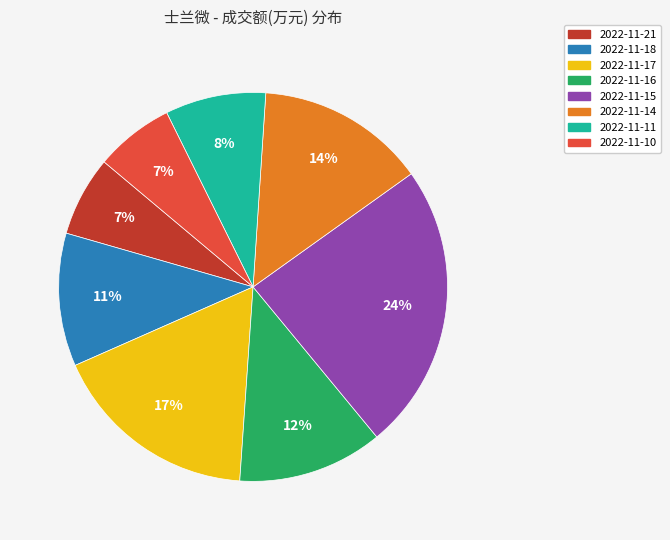

How many slices are in this pie chart?

8